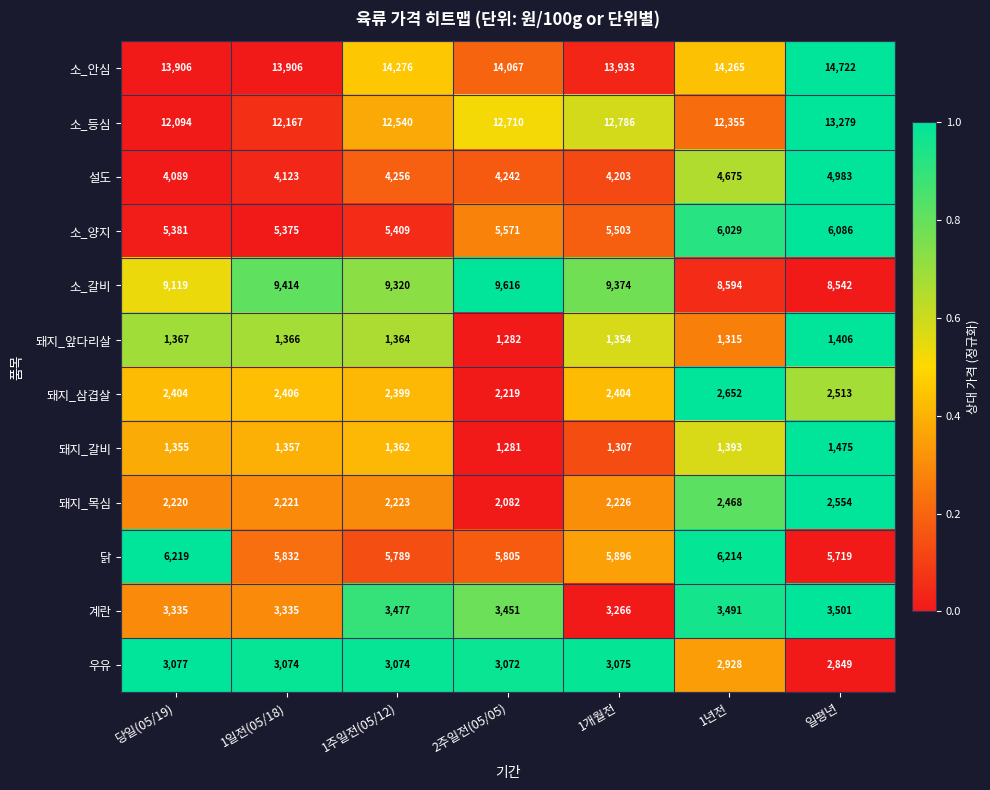

Which series has the largest total across all categories?

소_안심